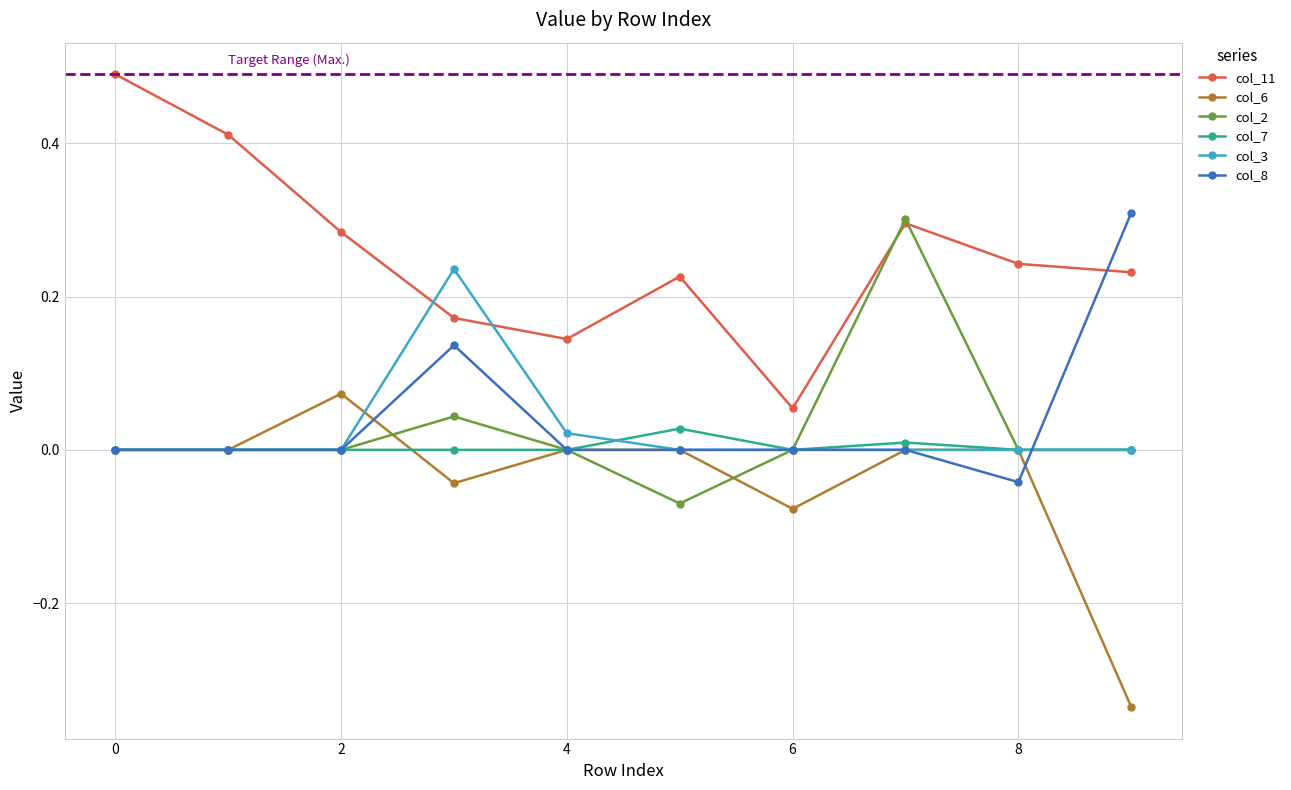

True or false: col_11 and col_3 intersect in this chart.

True